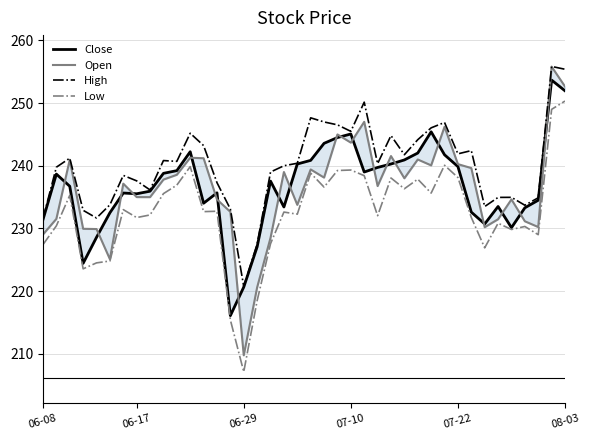

What is the approximate value of Open at 12?

241.2